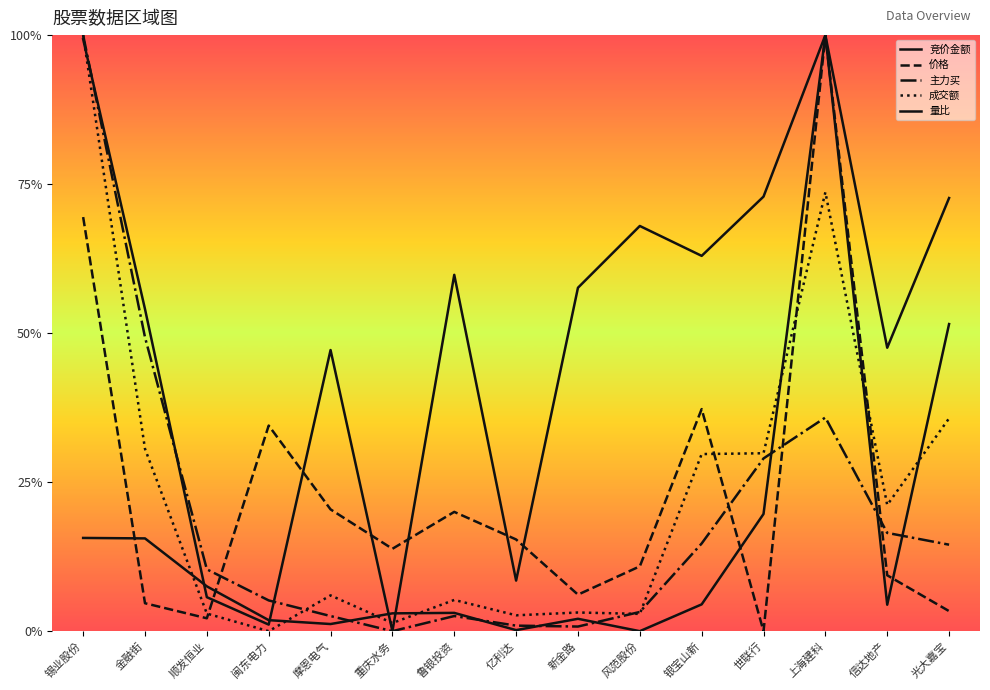

Where is 价格 nearest to the value 0?

世联行